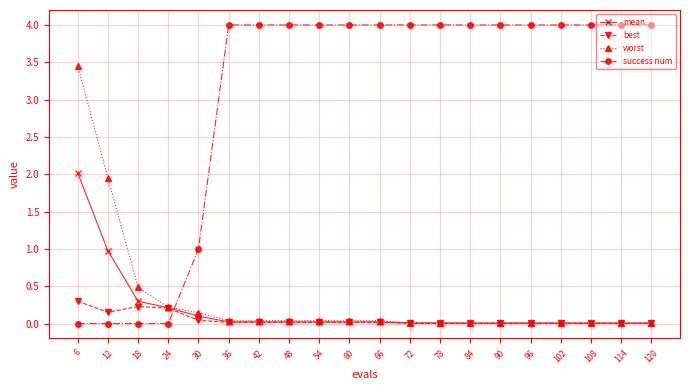

What is the difference between the highest and lowest values at 48?

4.0